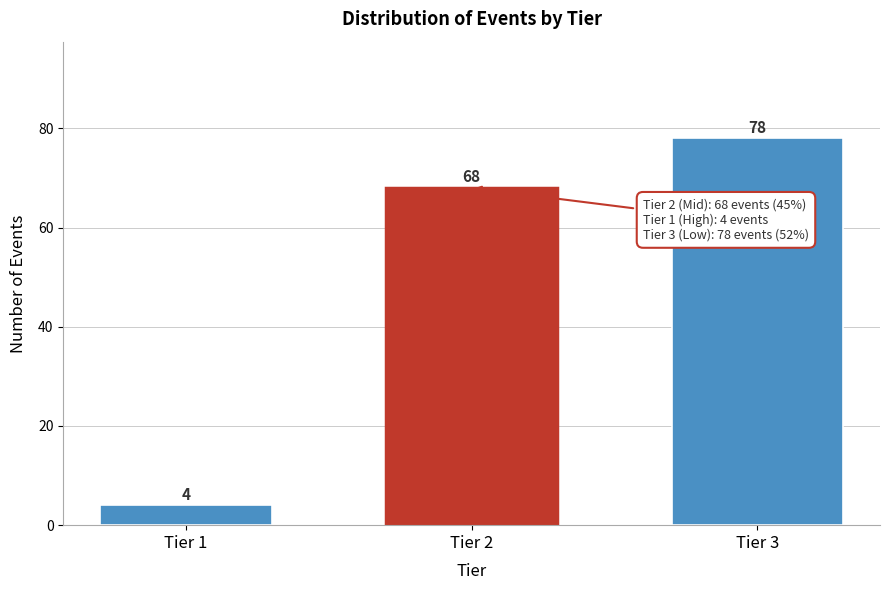

Reading left to right, transcribe all the data shown in this chart.

Tier 1=4	Tier 2=68	Tier 3=78